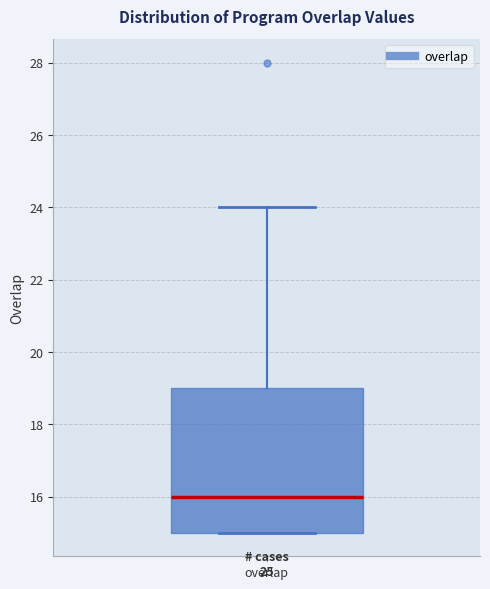

Transcribe this box plot: give where the median line is, the range the box spans, and where the two whiskers end, as read against the y-axis. The values are not printed on the chart, so give them approximately, as read against the axis.

median 16, box 15 to 19, whiskers 15 to 24